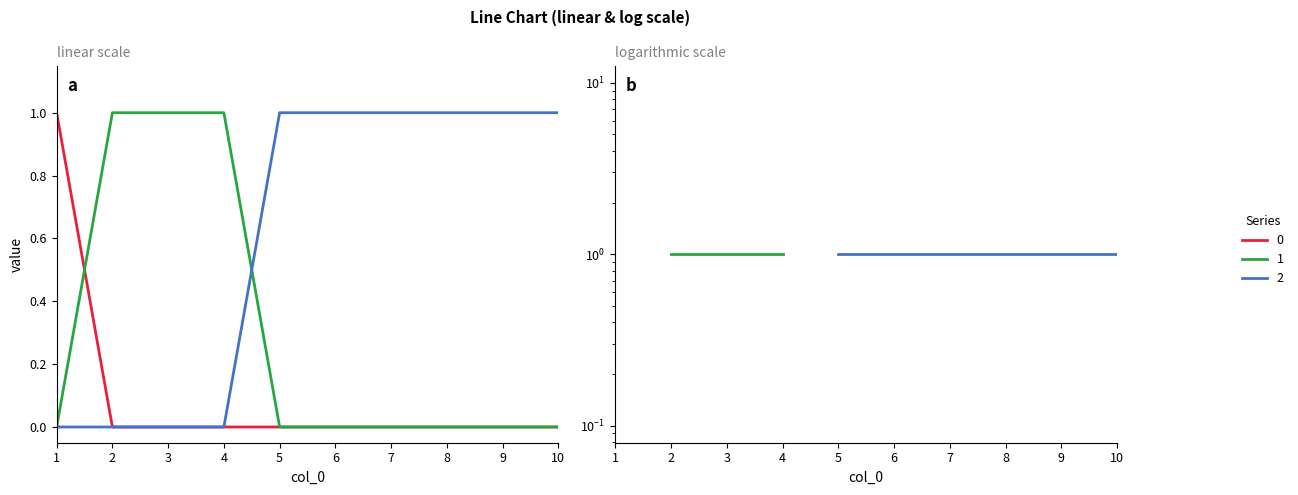

Between which two adjacent categories do 0 and 1 first intersect?

1 and 2